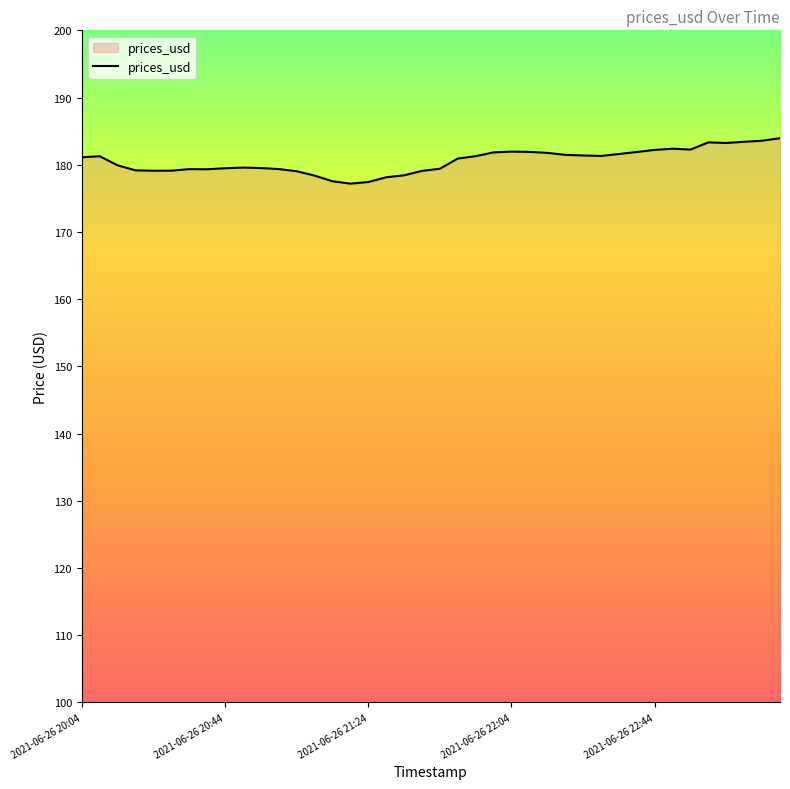

What is the smallest value displayed?

177.2